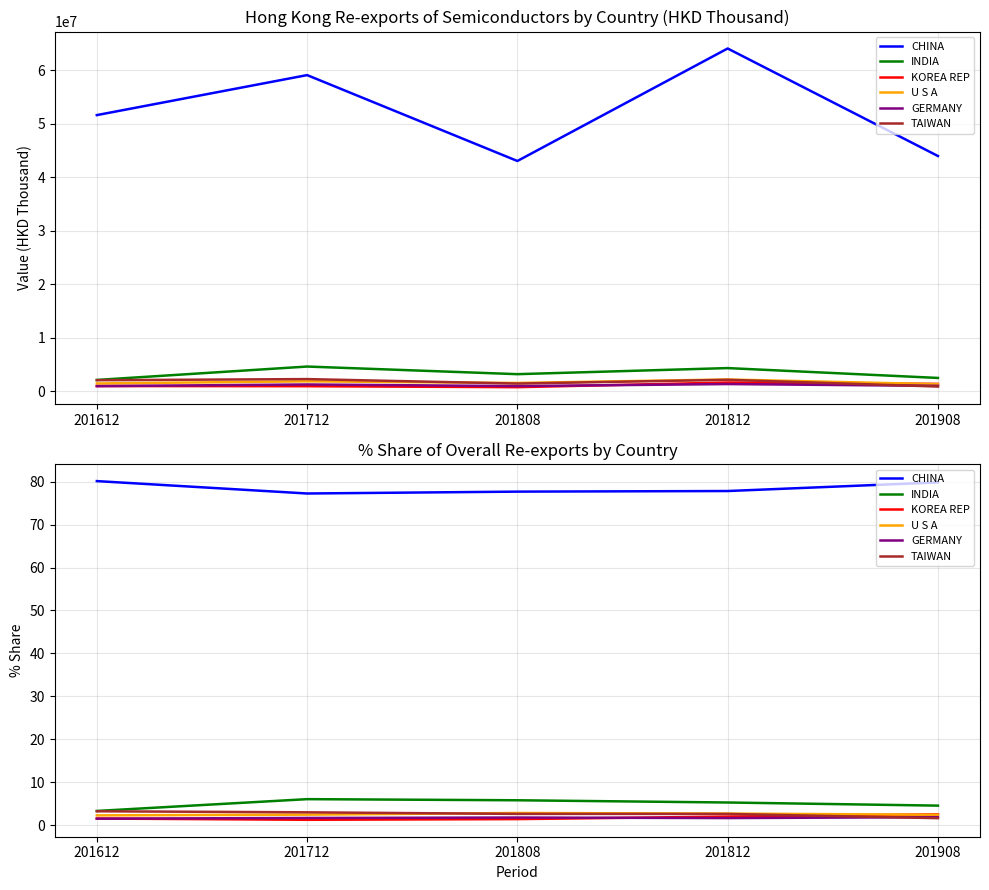

Between 201612 and 201712, which series saw the biggest shift?

CHINA